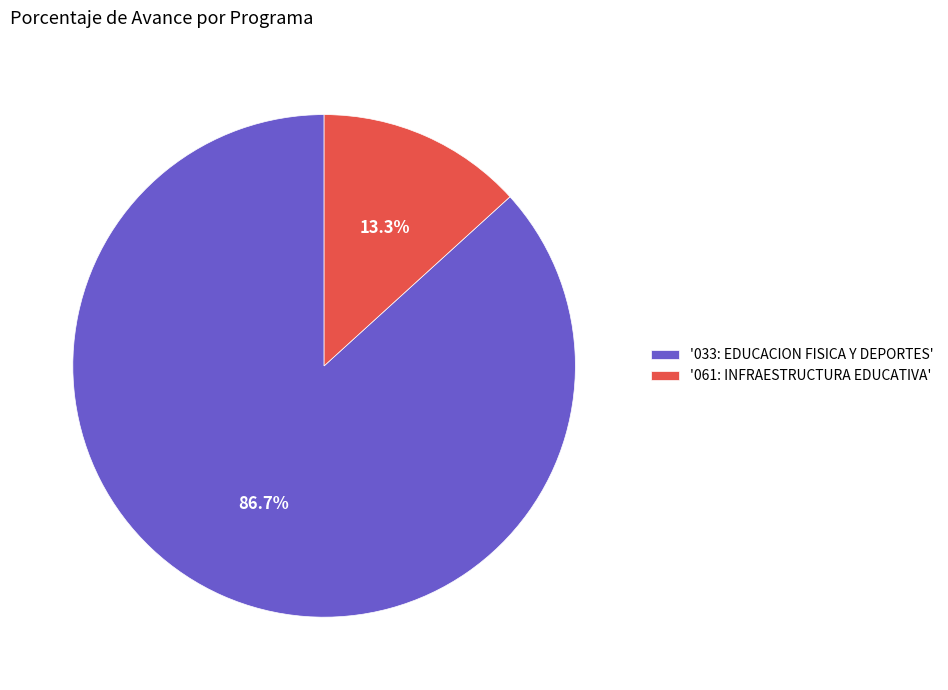

Which category has the smallest portion of the pie?

'061: INFRAESTRUCTURA EDUCATIVA'